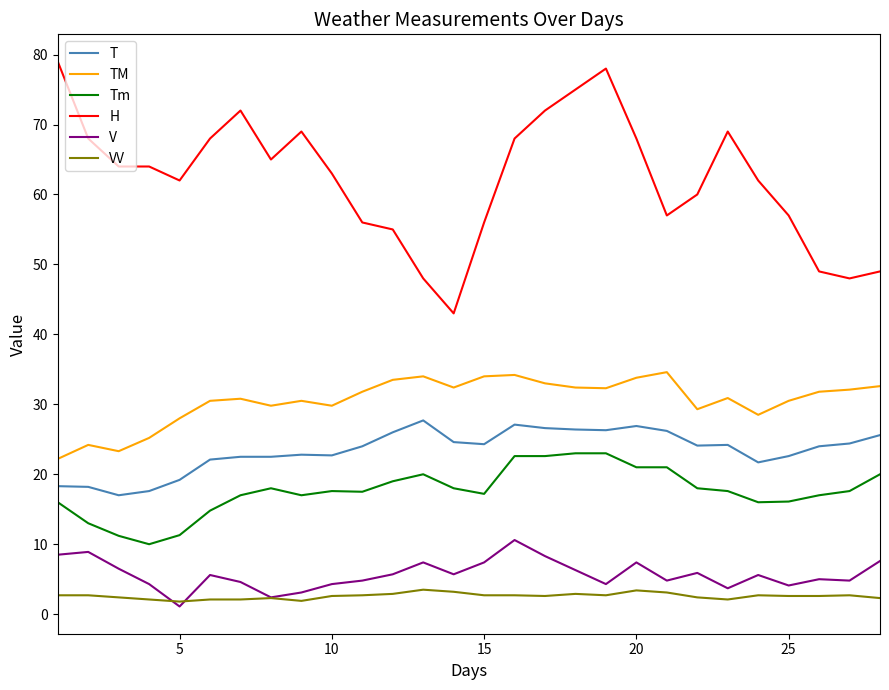

Which series has the largest total across all categories?

H